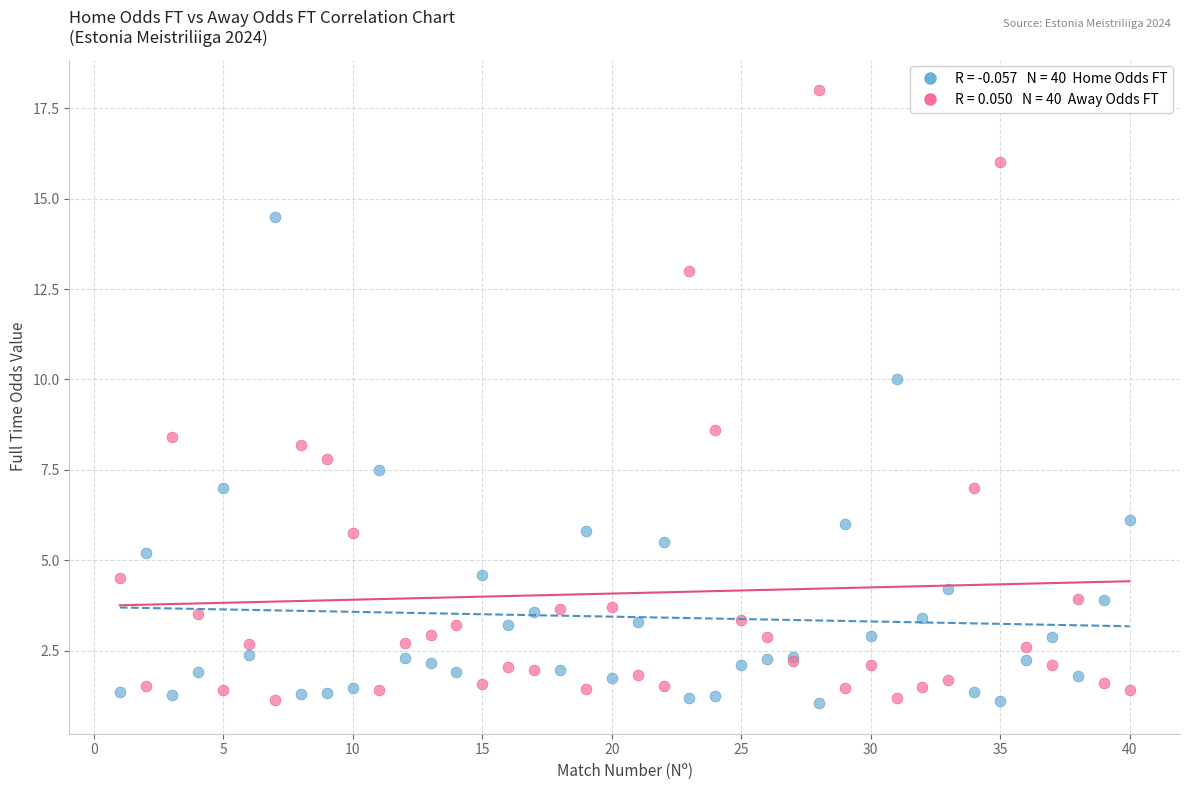

Across all series, what Y value is closest to 9?

8.6